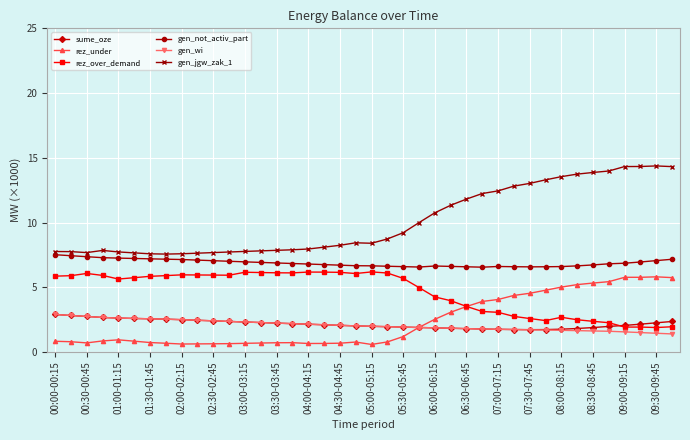

What is the maximum value shown in the chart?

14.4